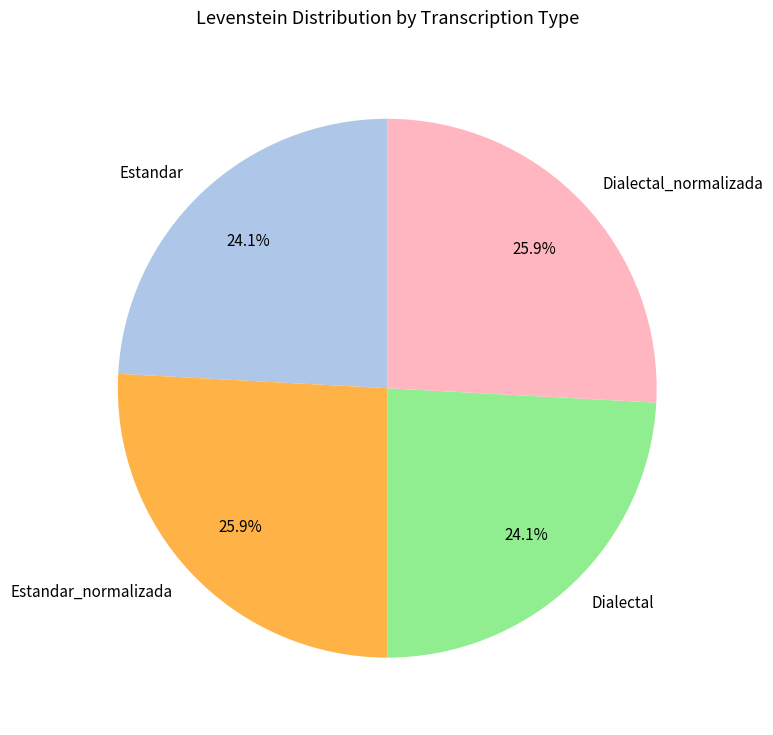

Does Dialectal_normalizada account for over 50% of the chart?

No